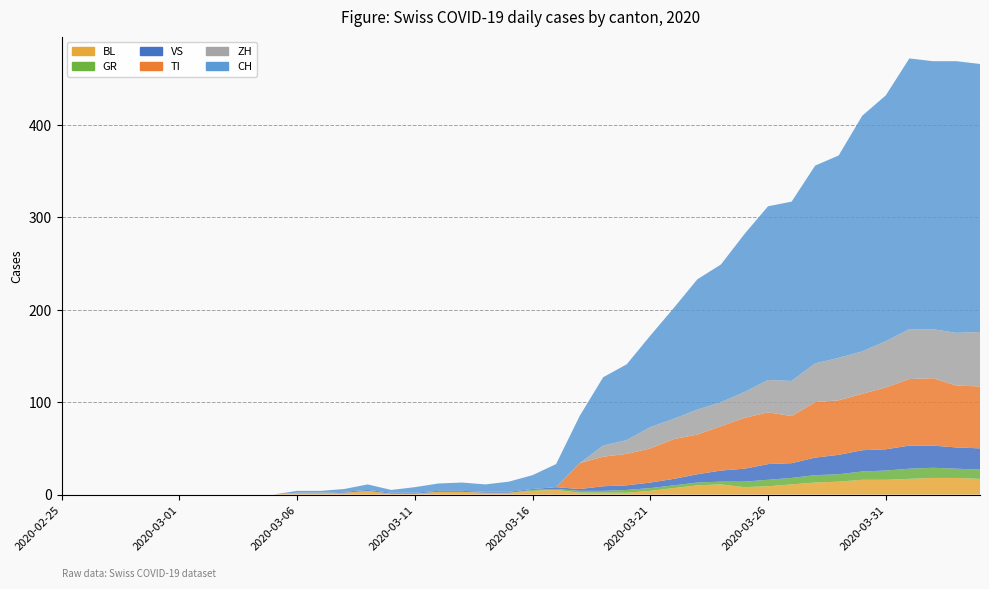

Reading left to right, extract all data points from this chart.

BL: 0	0	0	0	0	0	0	0	0	0	2	2	2	4	1	1	3	3	2	2	4	5	2	2	2	4	7	10	11	8	9	11	13	14	16	16	17	18	18	17
GR: 0	0	0	0	0	0	0	0	0	0	0	0	0	0	0	0	0	0	0	0	1	1	2	2	3	3	3	3	3	6	7	7	8	8	9	10	11	11	10	10
VS: 0	0	0	0	0	0	0	0	0	0	0	0	1	1	1	1	1	1	1	1	1	2	2	5	5	6	7	9	12	14	17	16	19	21	23	23	25	24	23	23
TI: 0	0	0	0	0	0	0	0	0	0	0	0	0	0	0	0	0	0	0	0	0	0	28	32	34	37	43	43	48	55	56	51	60	59	61	67	72	73	67	67
ZH: 0	0	0	0	0	0	0	0	0	0	0	0	0	0	0	0	0	0	0	0	0	0	0	12	15	23	22	27	26	28	35	38	42	46	46	50	54	53	57	59
CH: 0	0	0	0	0	0	0	0	0	0	2	2	3	6	3	6	8	9	8	11	15	25	51	74	82	99	120	141	149	171	188	194	214	219	255	266	293	290	294	290